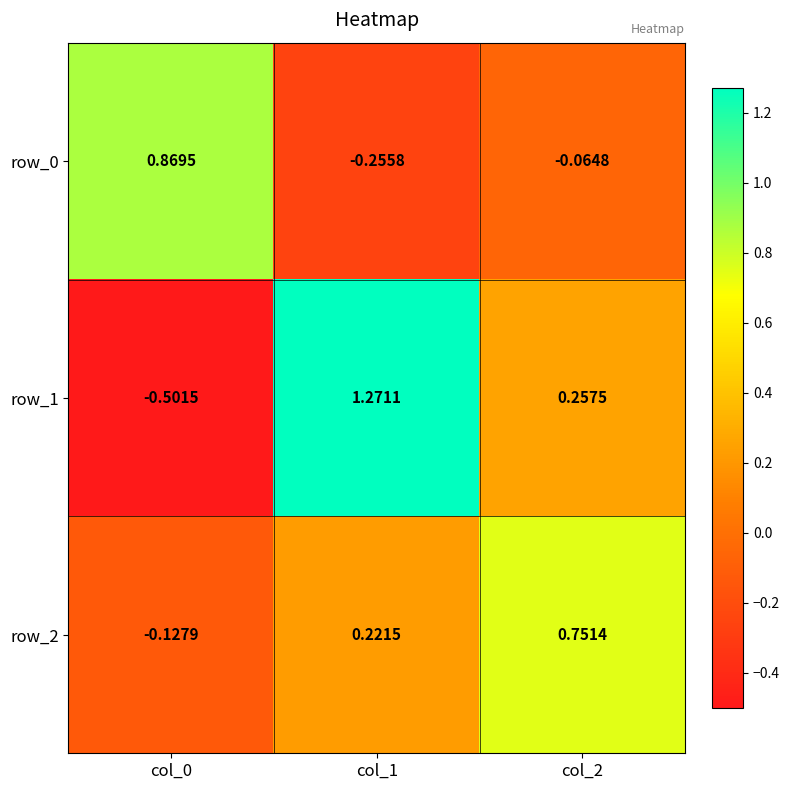

Is the value of row_0 at col_1 greater than the value of row_2 at col_1?

No